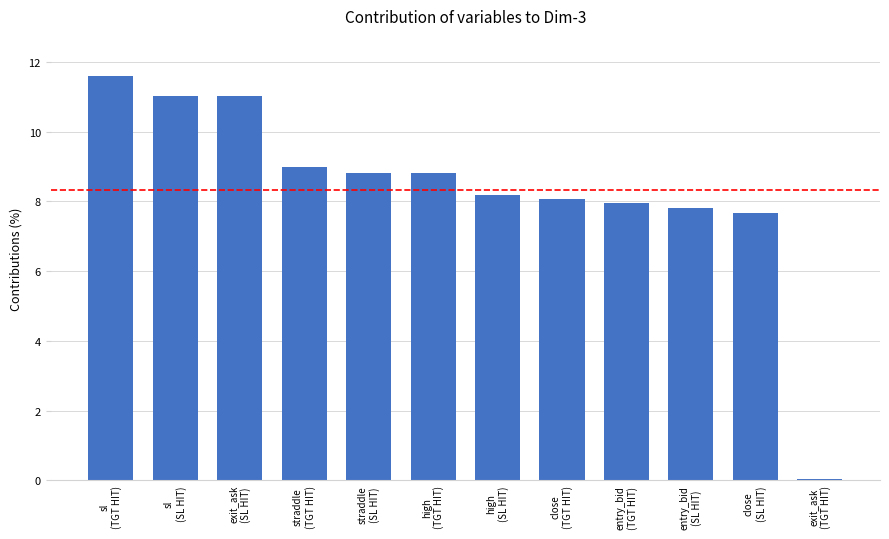

Which category has the lowest value across all series?

exit_ask
(TGT HIT)